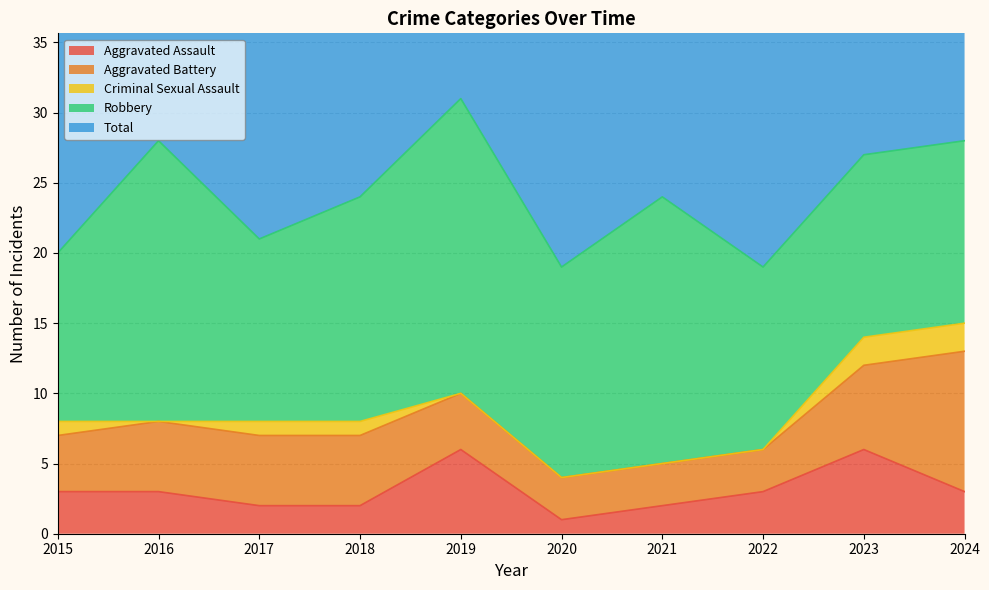

Reading left to right, extract all data points from this chart.

Aggravated Assault: 2015=3	2016=3	2017=2	2018=2	2019=6	2020=1	2021=2	2022=3	2023=6	2024=3
Aggravated Battery: 2015=4	2016=5	2017=5	2018=5	2019=4	2020=3	2021=3	2022=3	2023=6	2024=10
Criminal Sexual Assault: 2015=1	2016=0	2017=1	2018=1	2019=0	2020=0	2021=0	2022=0	2023=2	2024=2
Robbery: 2015=12	2016=20	2017=13	2018=16	2019=21	2020=15	2021=19	2022=13	2023=13	2024=13
Total: 2015=20	2016=28	2017=21	2018=24	2019=31	2020=19	2021=24	2022=19	2023=27	2024=28